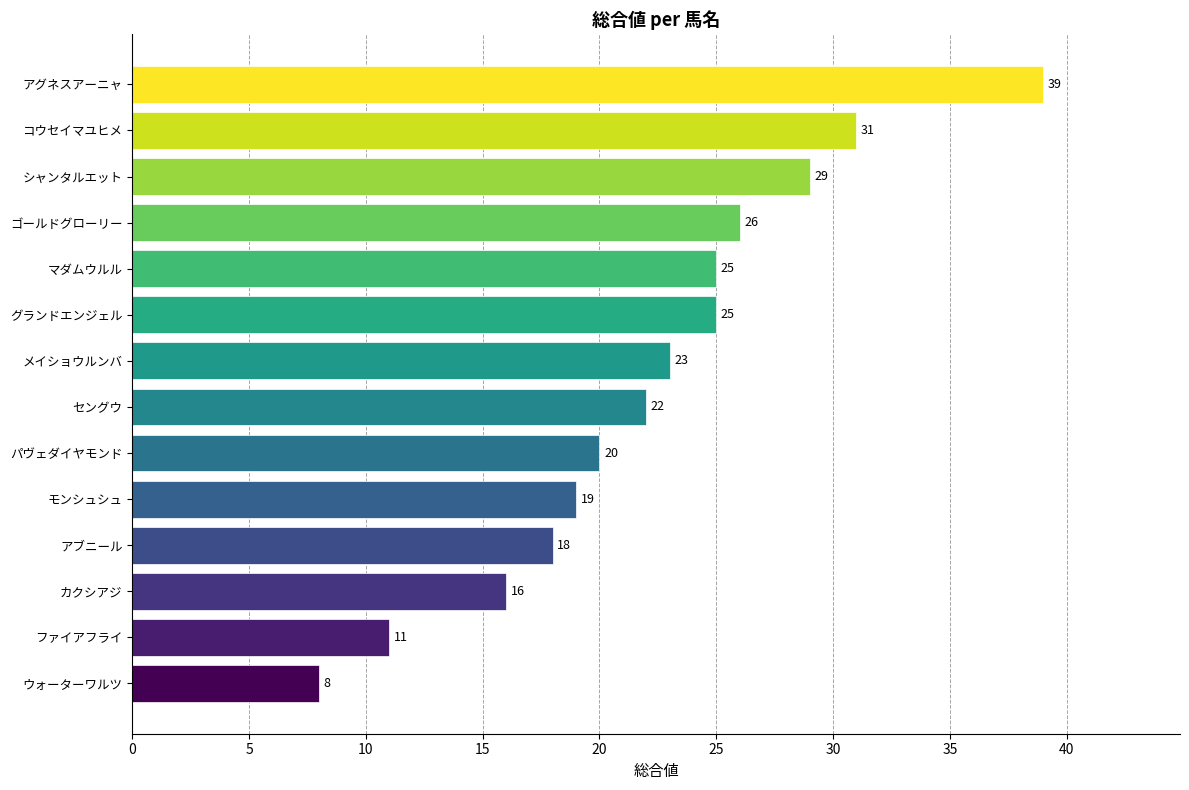

Where is the data nearest to the value 23?

メイショウルンバ